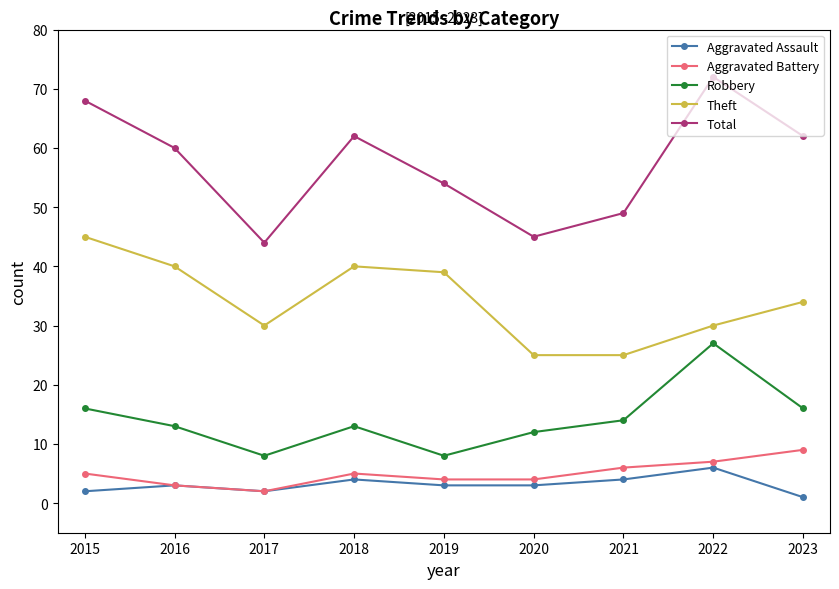

What is the difference between the maximum and second lowest values in the Total series?

27